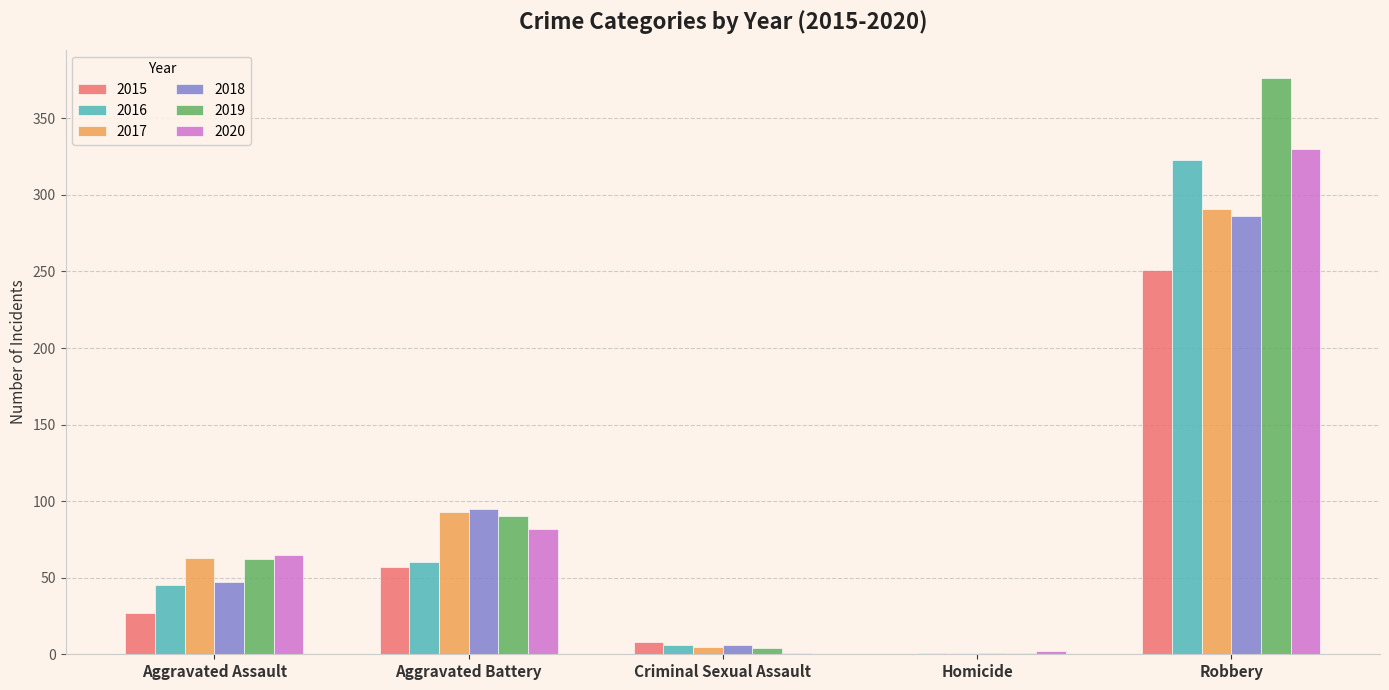

What is the maximum value shown in the chart?

376